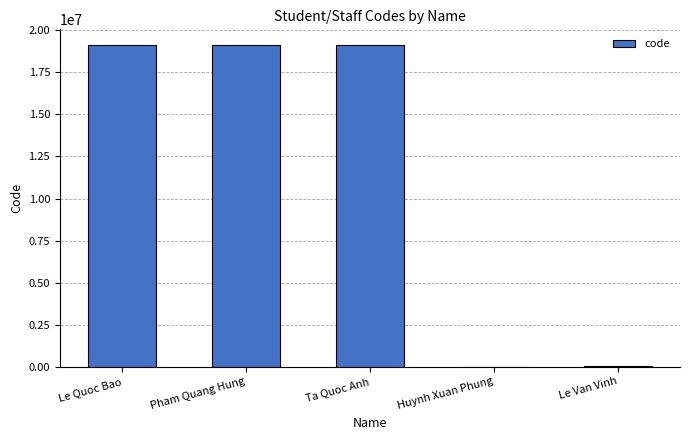

What is the change in value from Ta Quoc Anh to Le Van Vinh?

-19105762